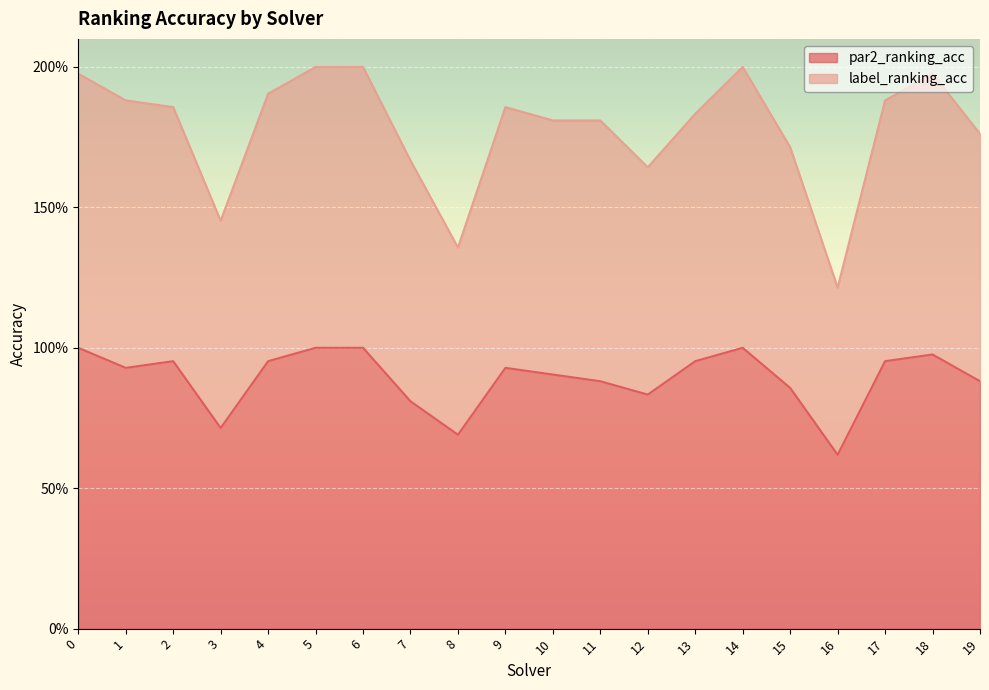

What is the highest value of the par2_ranking_acc series?

1.0